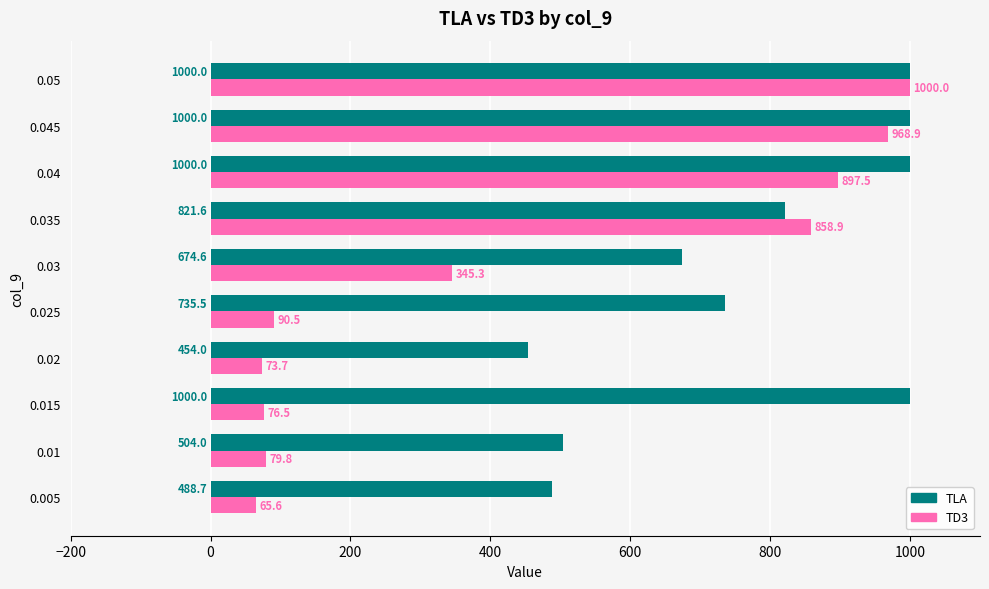

What is the difference between the second highest and minimum values in the TD3 series?

903.3